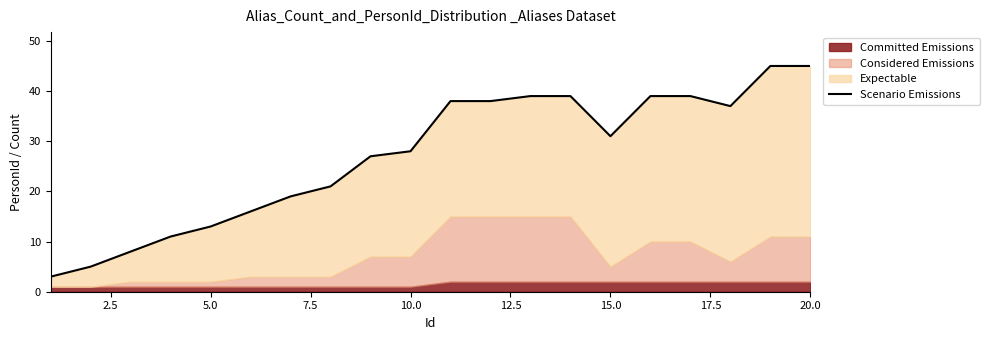

True or false: the data has more than 2 interior local peaks.

False